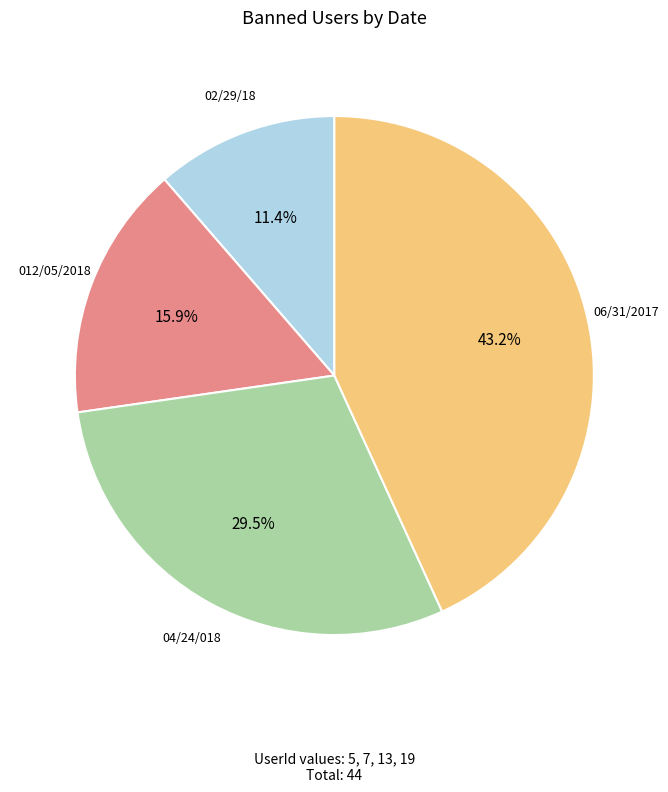

How many slices are in this pie chart?

4